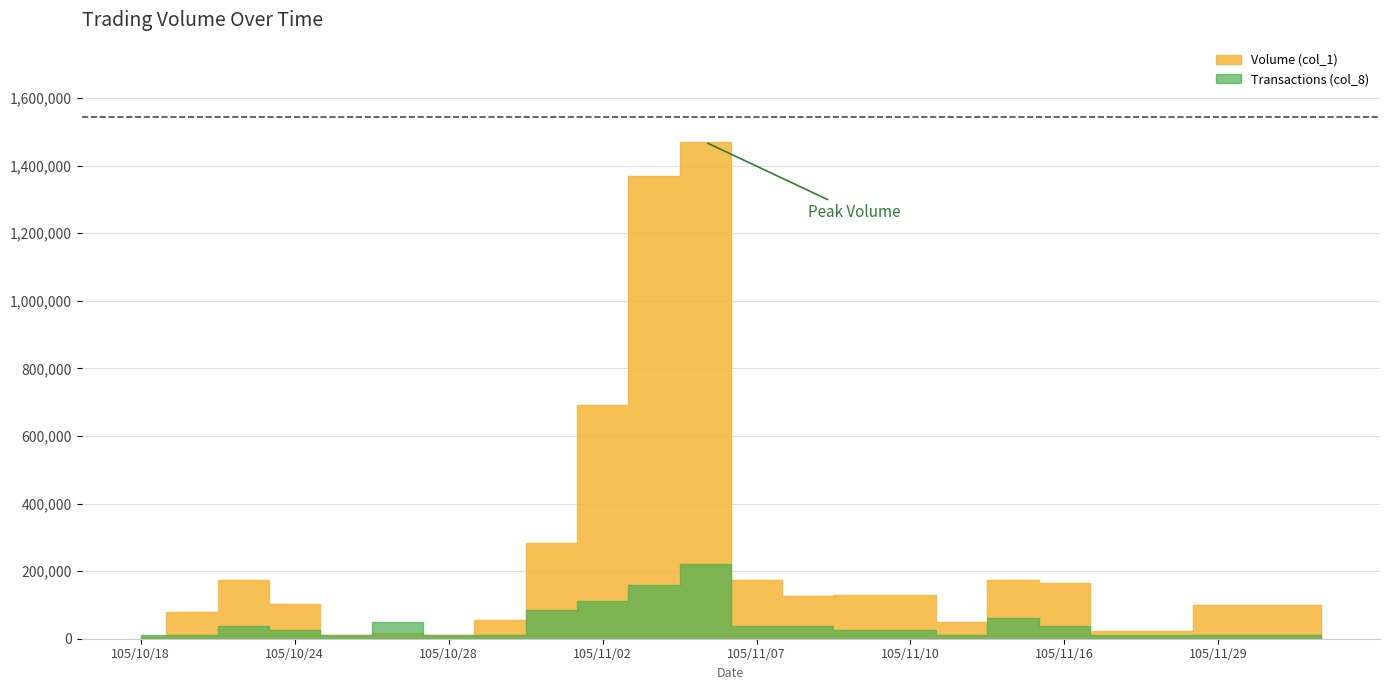

At 105/11/02, list the series in order from largest to smallest.

Volume (col_1), Transactions (col_8)